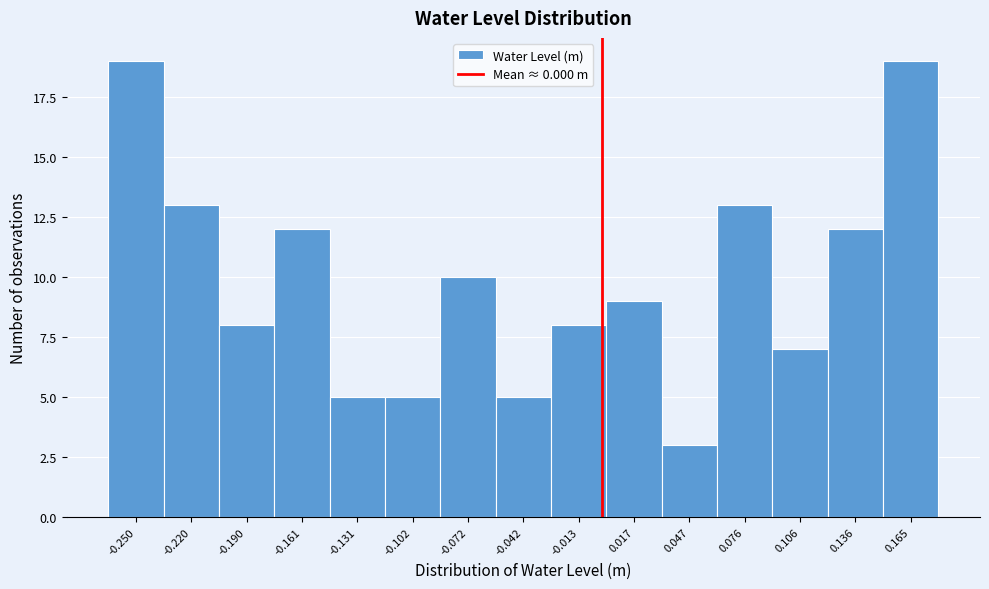

How tall is the bar that spans -0.025 to 0.000 on the x-axis? Neither the bar edges nor the heights are printed on the chart, so give them approximately, as read against the axes.

8